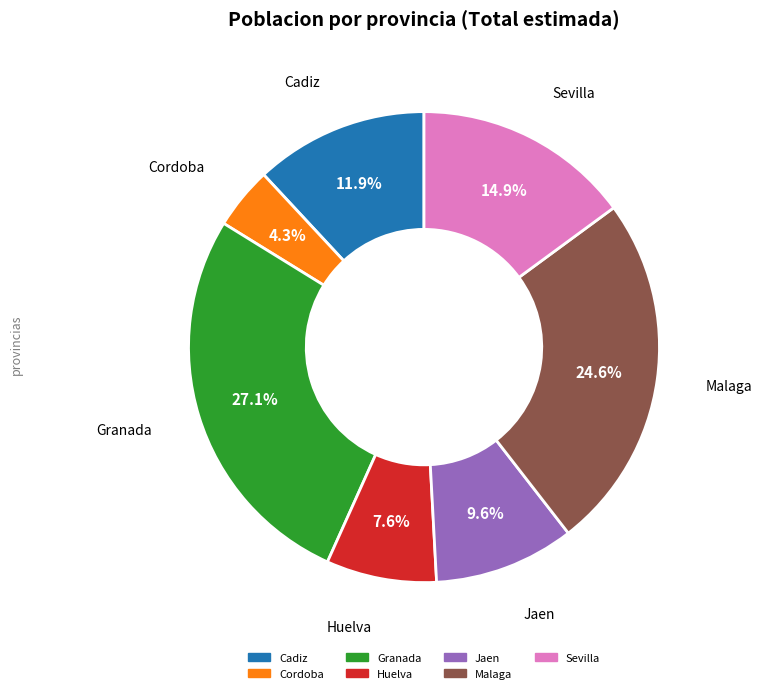

What is the ratio of the value at Malaga to the value at Huelva?

3.2